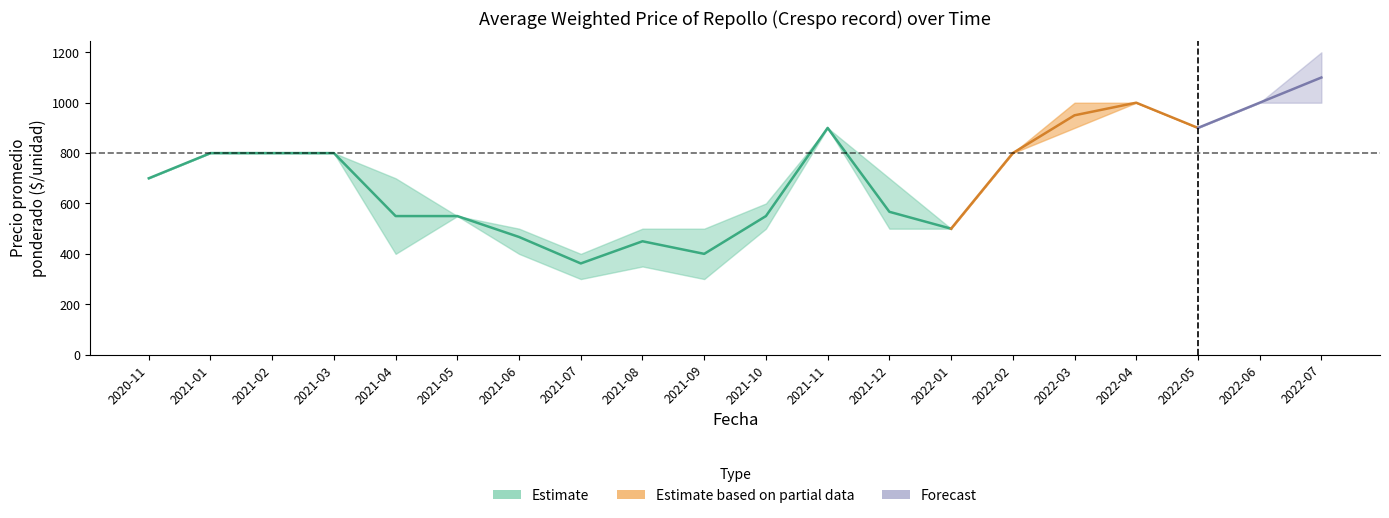

What is the label of the 2nd point from the left?

2021-01